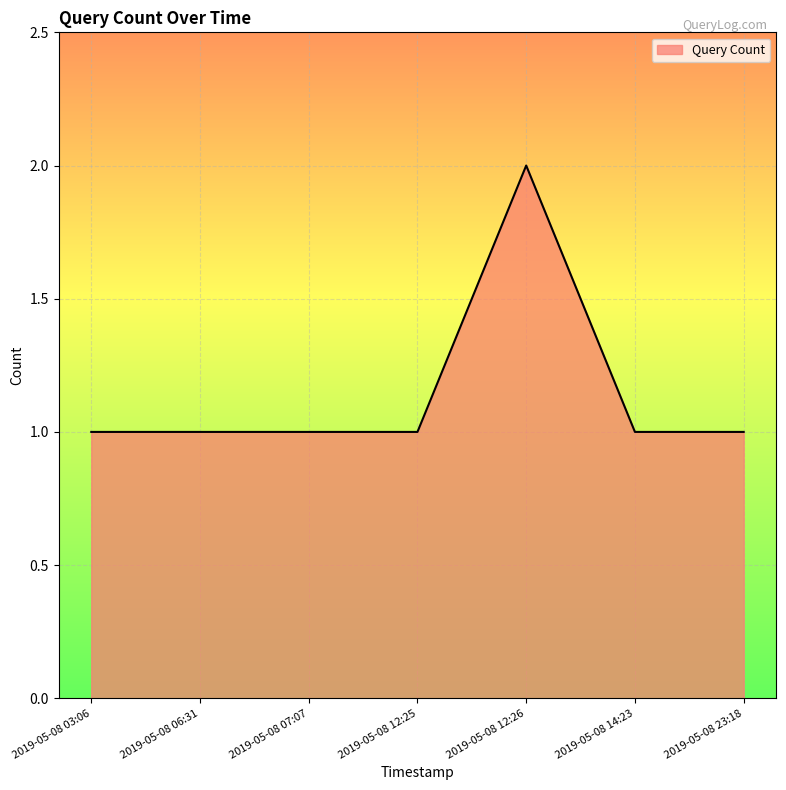

Count the number of data series in this chart.

1